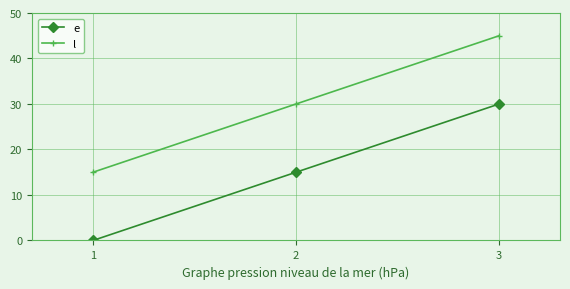

True or false: e has a value of 30 at 3.

True